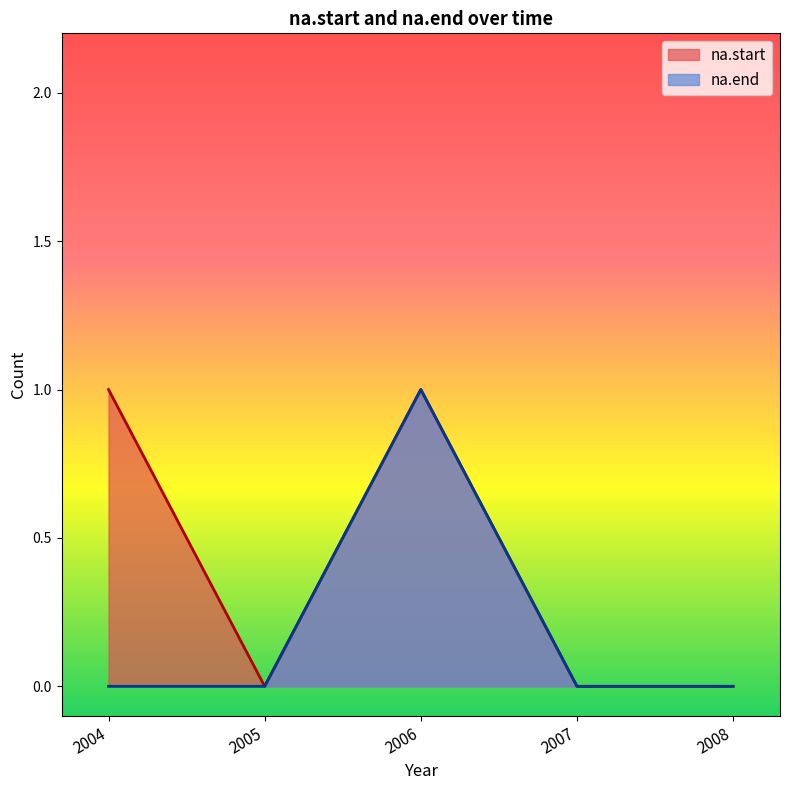

Which series has the largest range (max minus min)?

na.start